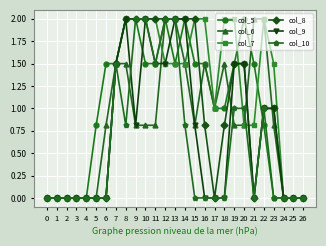

True or false: col_9 has a value of 1.5 at 19.

True